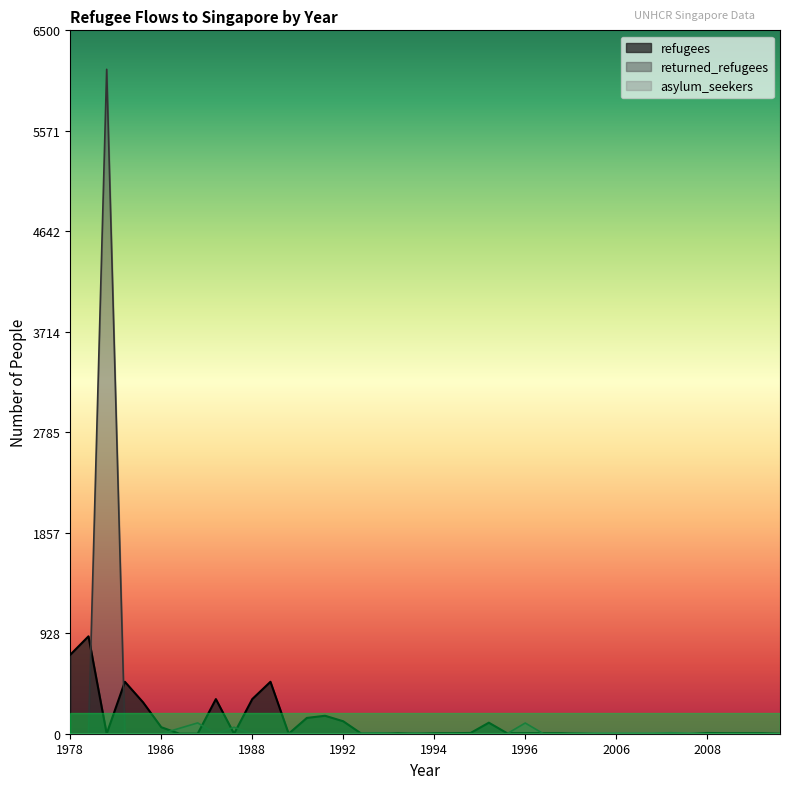

What are all the series names shown in the legend?

refugees, asylum_seekers, returned_refugees